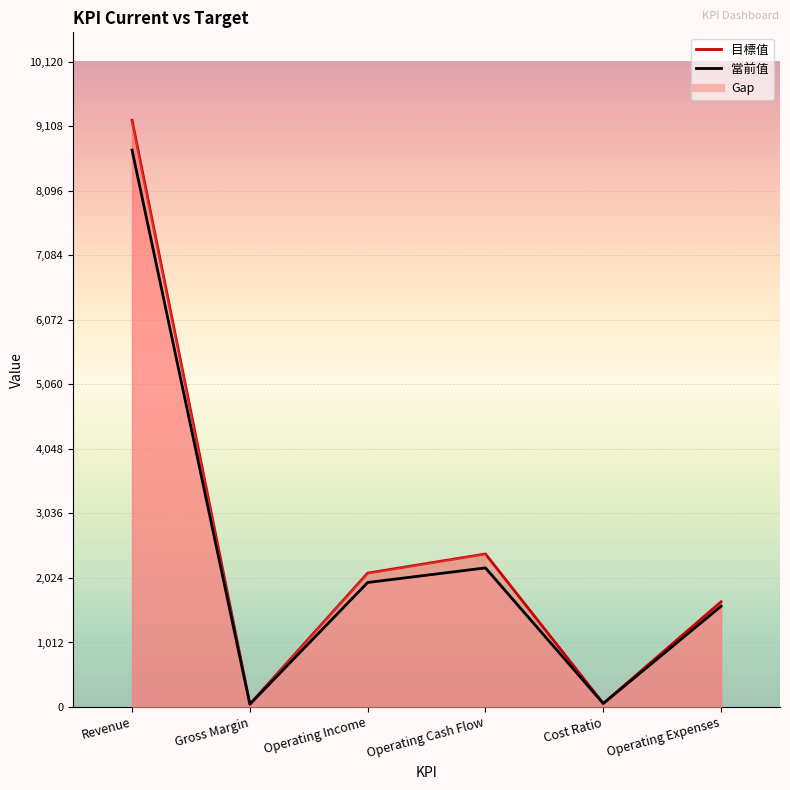

What is the value of the 當前值 point at the 3rd from the left?

1952.7